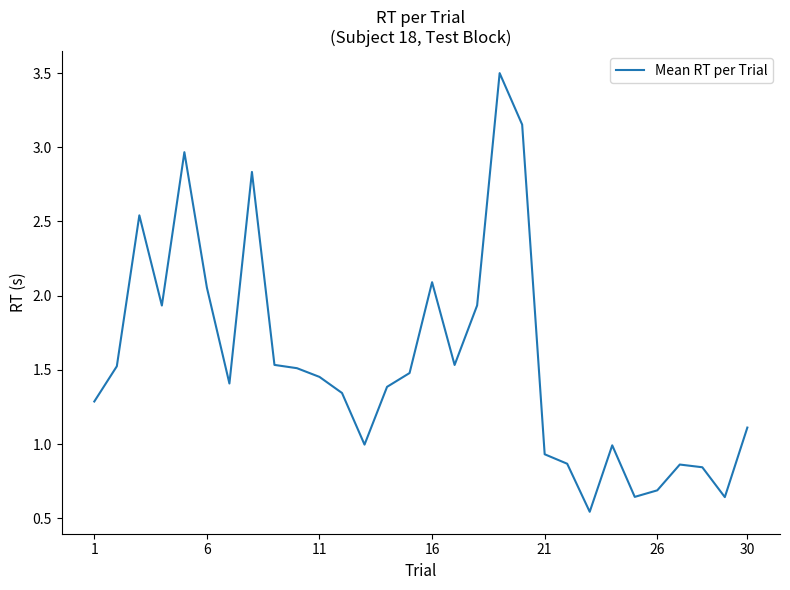

What is the maximum value shown in the chart?

3.5